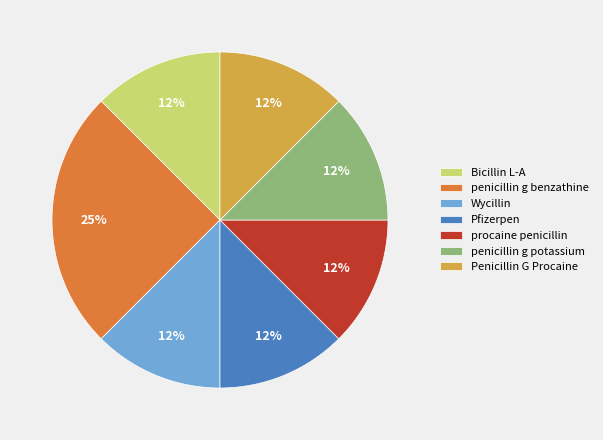

Is penicillin g potassium the majority of the pie?

No